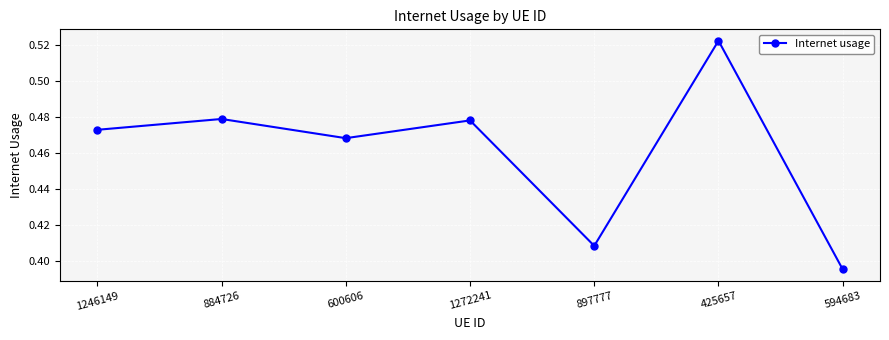

Is this an area chart (filled region under the line)?

No